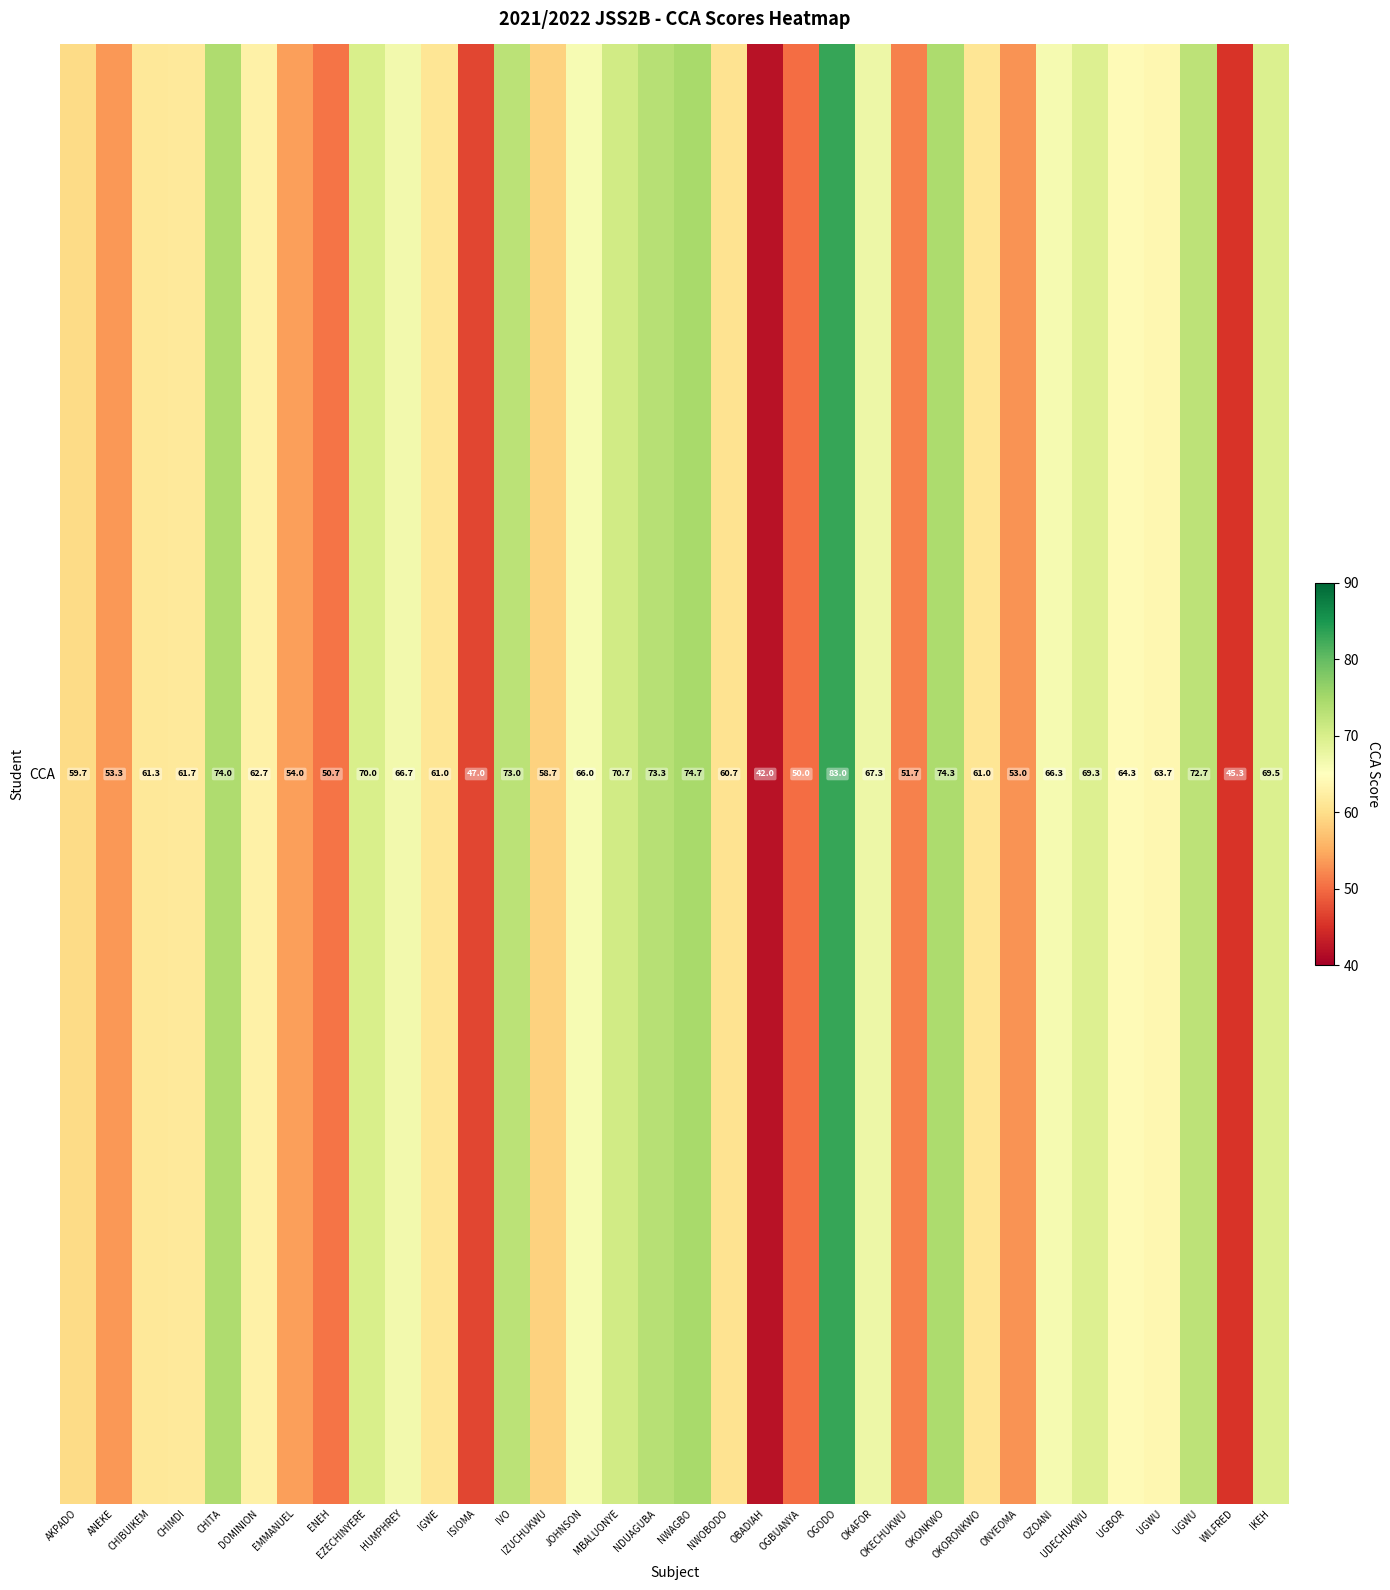

What is the average value?

62.7